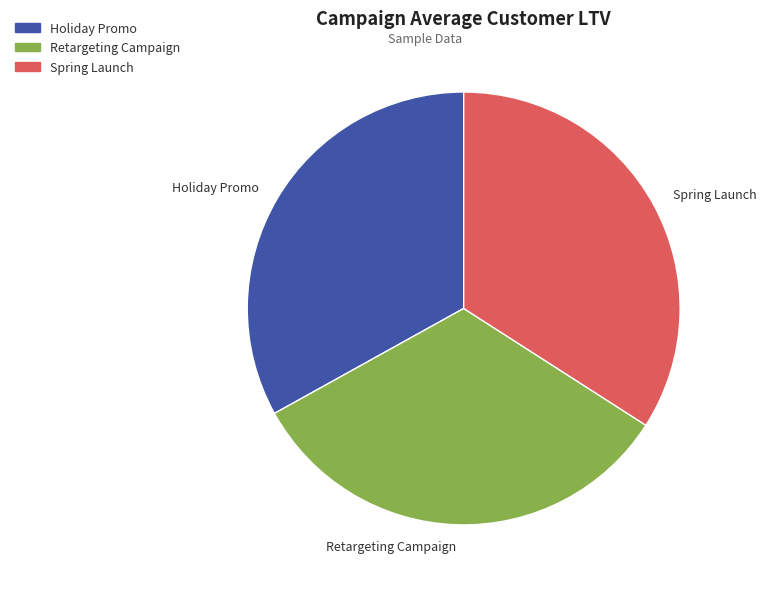

True or false: Holiday Promo accounts for 25% of the total.

False